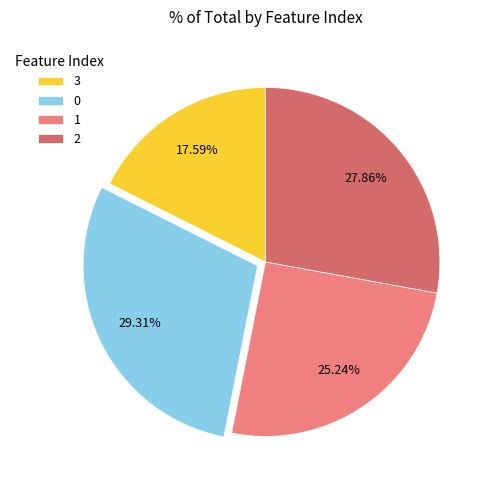

Is 1 the majority of the pie?

No